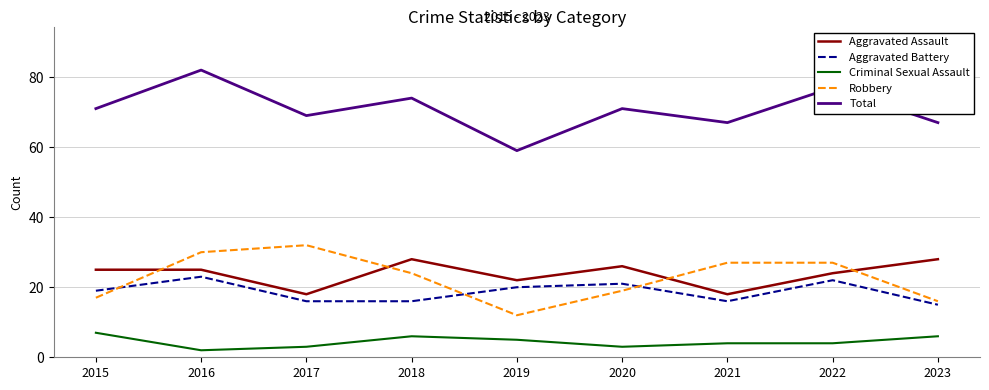

Which series has the largest total across all categories?

Total